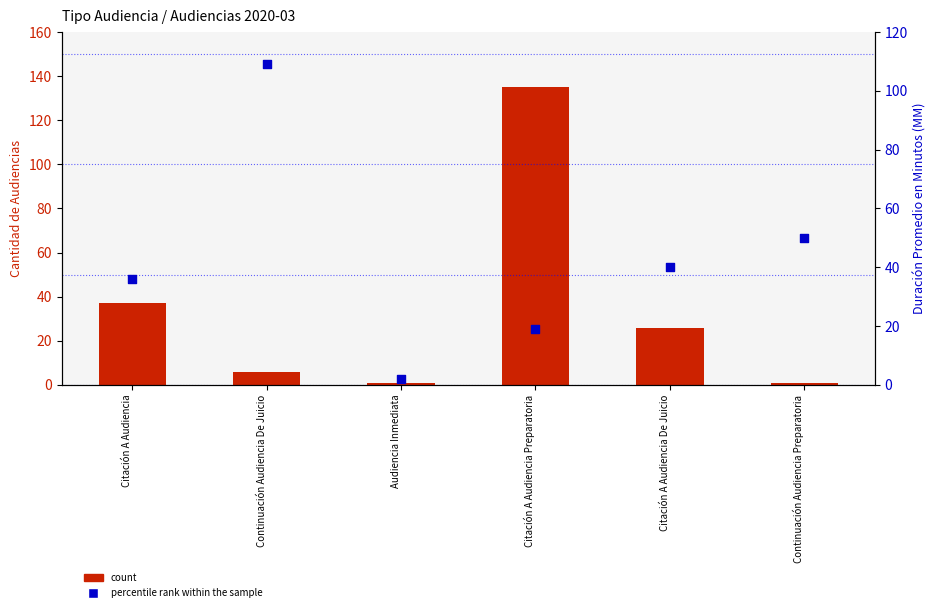

Which series reaches the minimum Y coordinate?

count